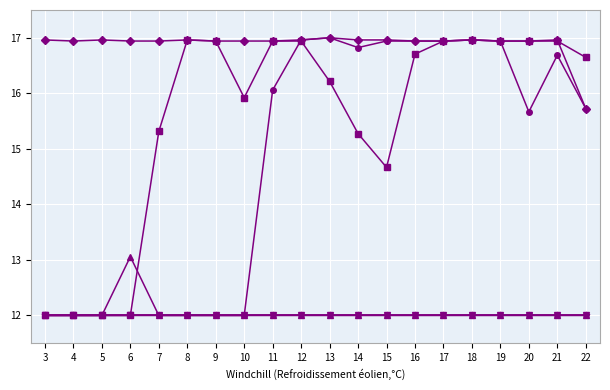

Is this an area chart (filled region under the line)?

No